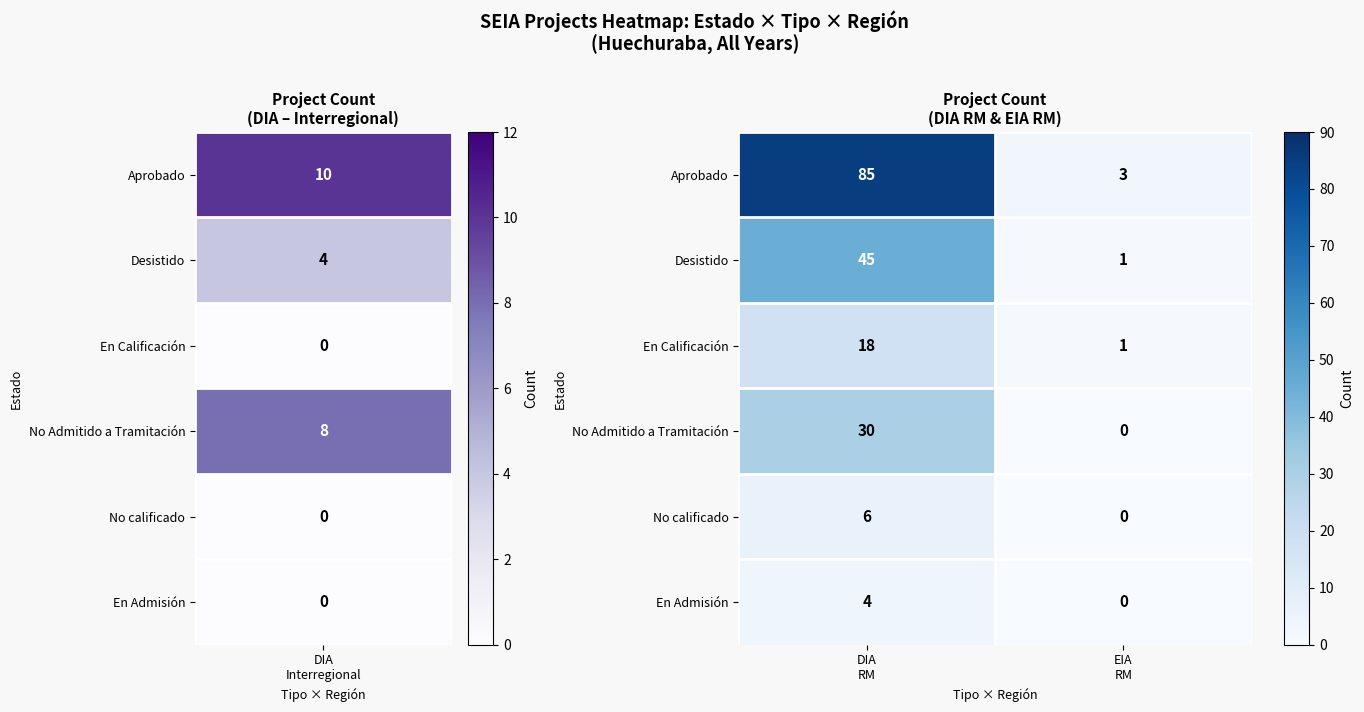

Which series has the widest spread of values?

Aprobado